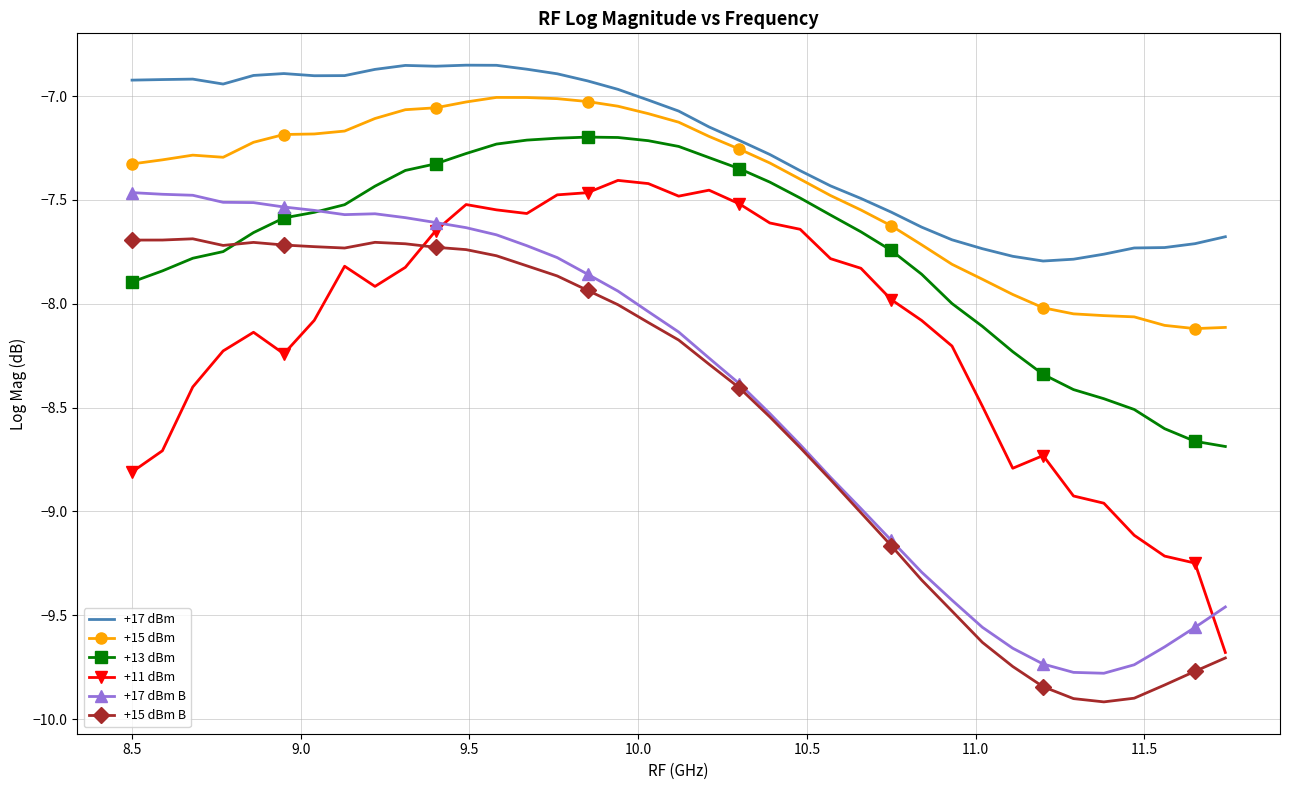

True or false: +15 dBm and +13 dBm cross at least once.

False